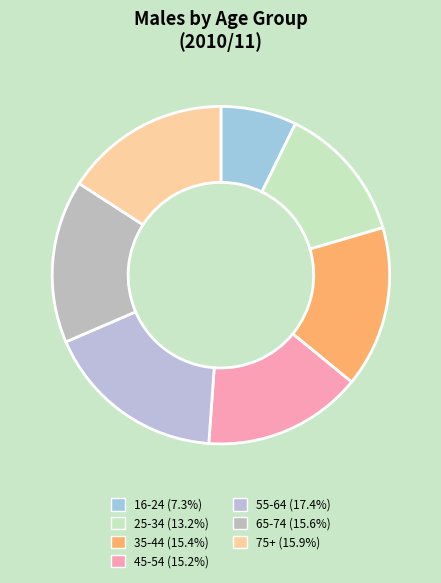

True or false: 35-44 accounts for 30% of the total.

False